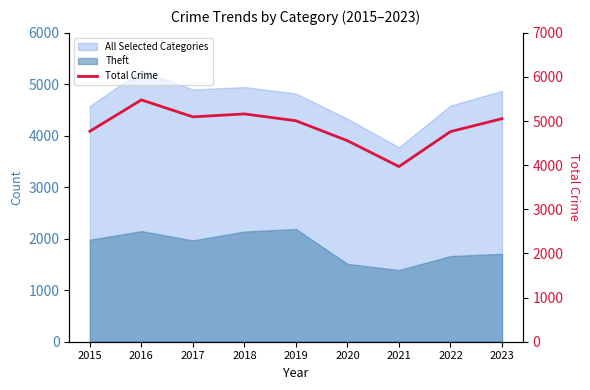

Reading left to right, what are all the values shown in this chart?

4770	5481	5096	5163	5008	4556	3970	4762	5055